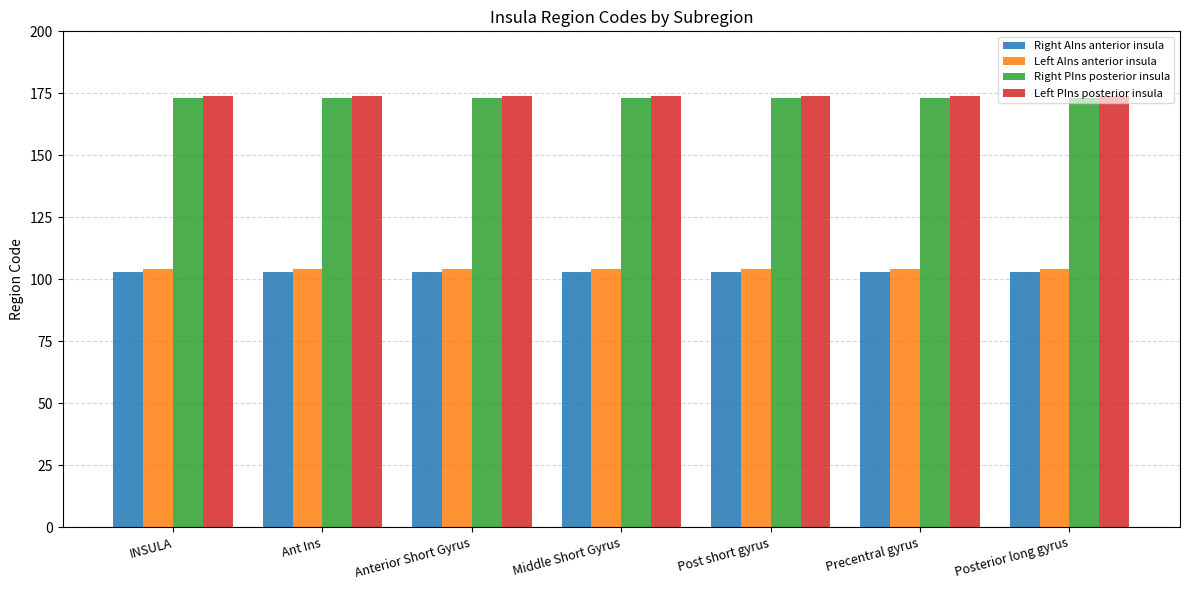

What is the minimum value for Right PIns posterior insula?

173